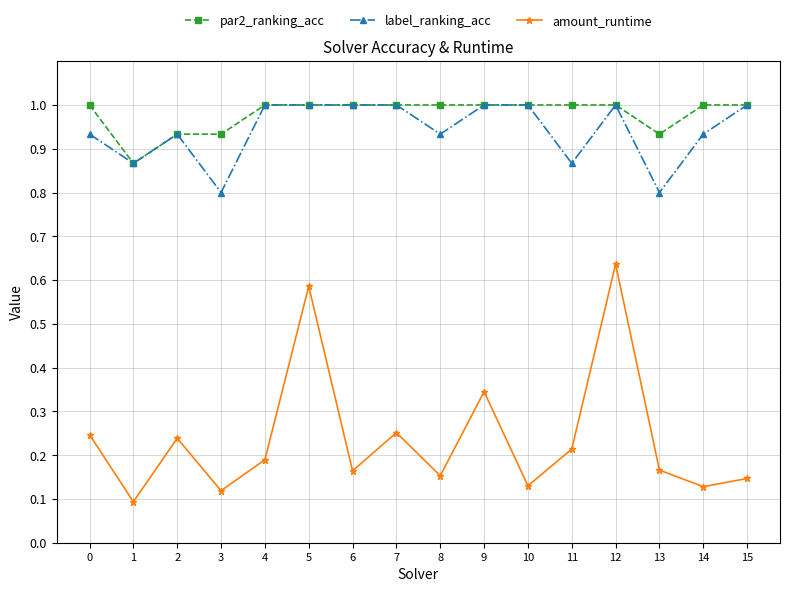

How many series are shown in this chart?

3